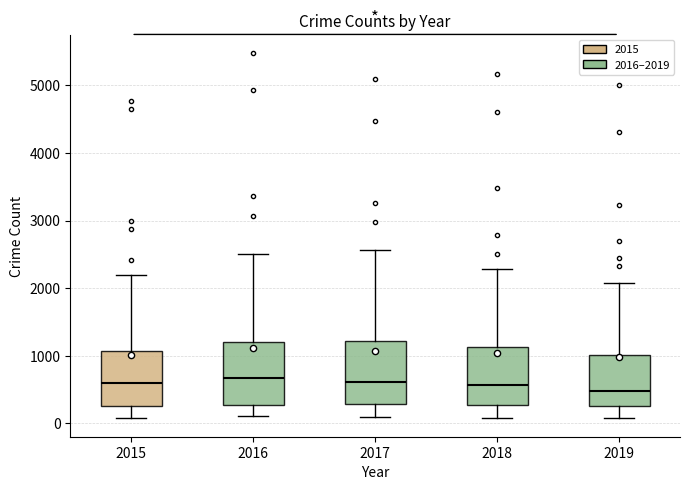

Reading left to right, transcribe this box plot: for each box, give where its median line is, the range the box spans, and where its two whiskers end, as read against the y-axis. The values are not printed on the chart, so give them approximately, as read against the axis.

2015: median 600, box 300 to 1100, whiskers 100 to 2200
2016: median 700, box 300 to 1200, whiskers 100 to 2500
2017: median 600, box 300 to 1200, whiskers 100 to 2600
2018: median 600, box 300 to 1100, whiskers 100 to 2300
2019: median 500, box 300 to 1000, whiskers 100 to 2100